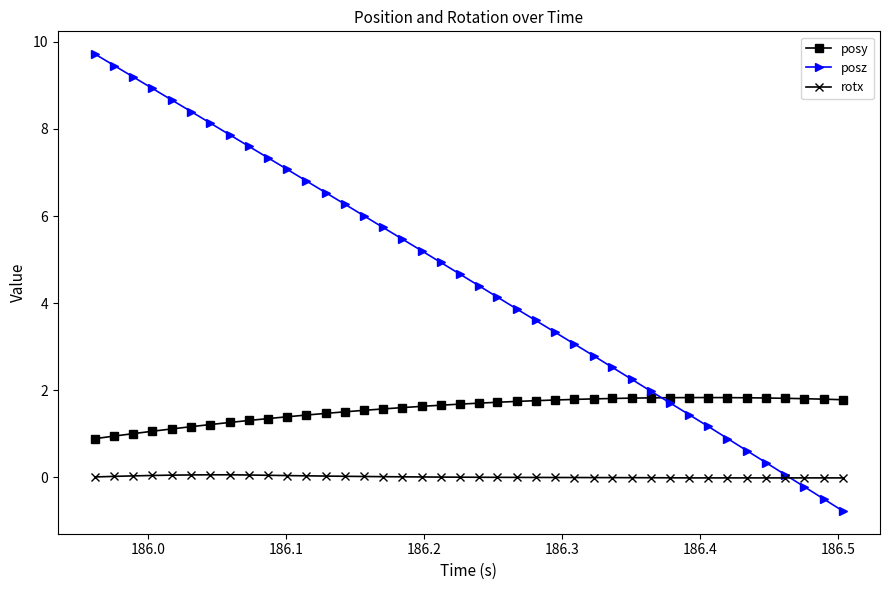

True or false: posz has more than 2 points higher than both neighbors.

False